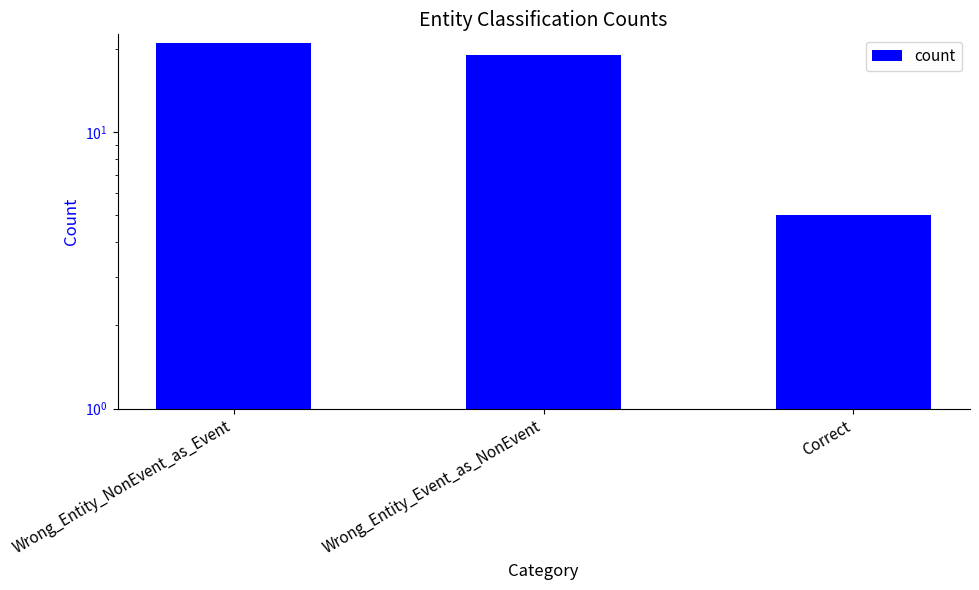

What is the label of the 3rd bar from the right?

Wrong_Entity_NonEvent_as_Event